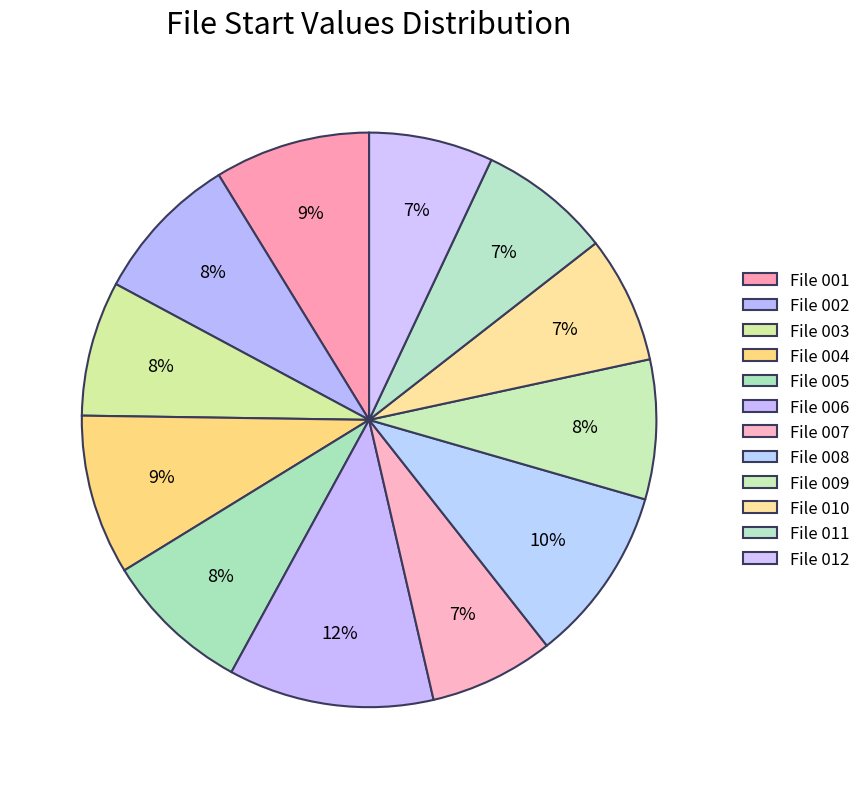

What is the largest slice in the pie chart?

File 006